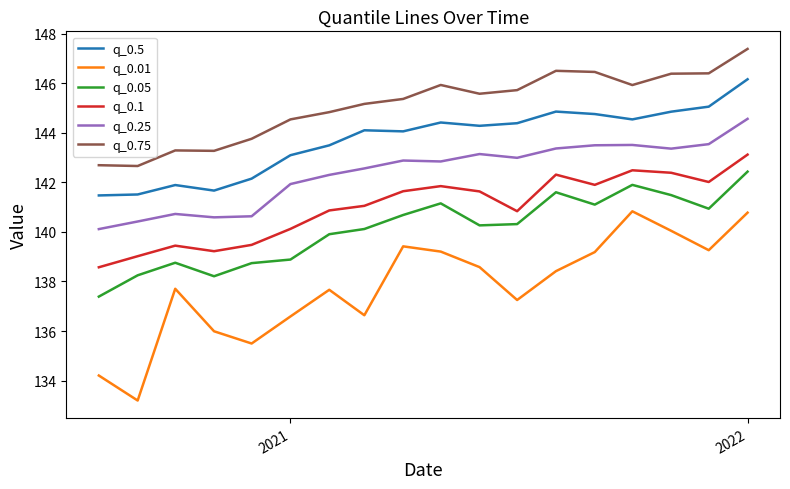

Which series has the largest total across all categories?

q_0.75